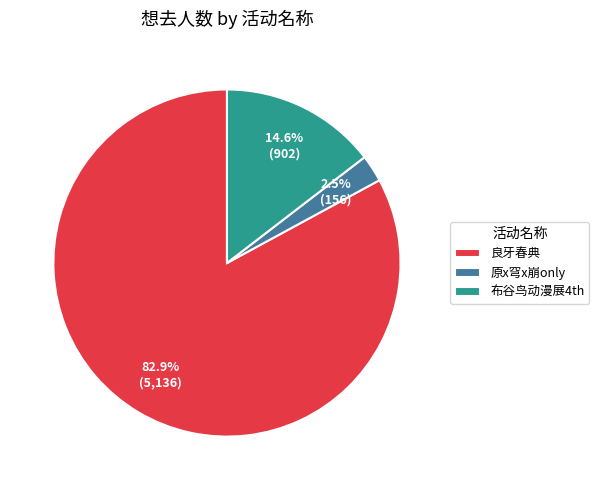

How many segments does this pie chart have?

3